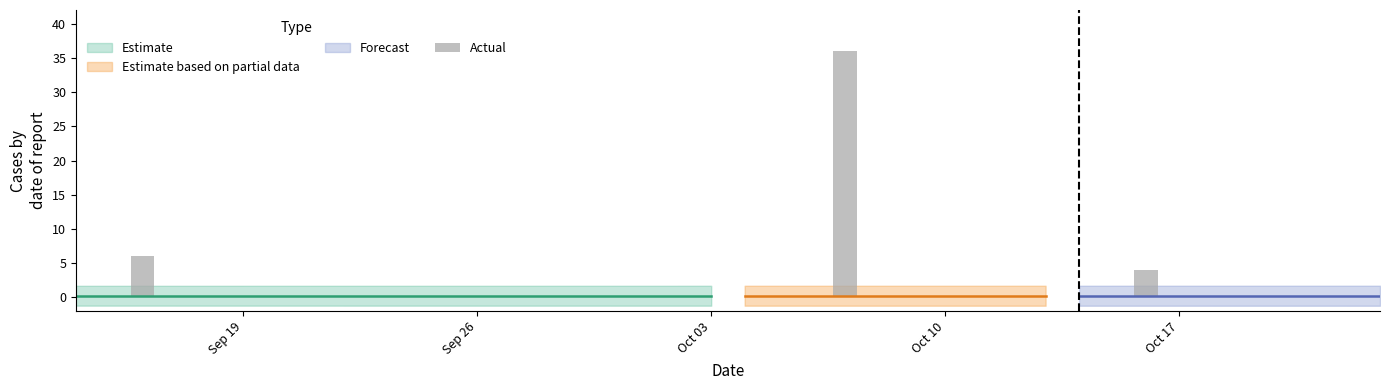

Reading left to right, what are all the values shown in this chart?

0	0	6	0	0	0	0	0	0	0	0	0	0	0	0	0	0	0	0	0	0	0	0	36	0	0	0	0	0	0	0	0	4	0	0	0	0	0	0	0